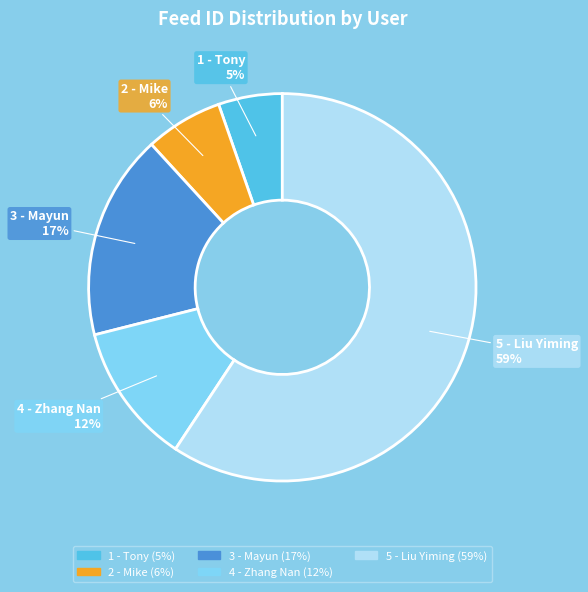

Combined, do 2 - Mike and 5 - Liu Yiming account for over 50%?

Yes